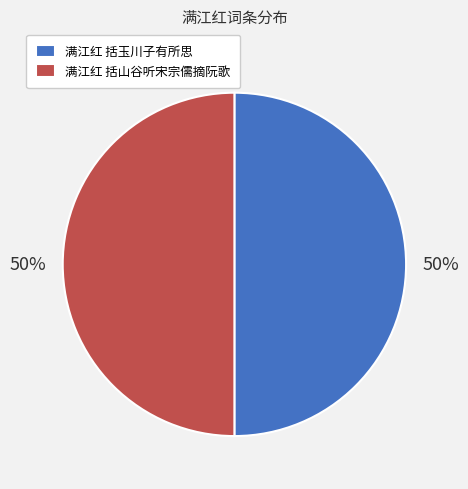

To the nearest percent, what percentage of the pie is 满江红 括玉川子有所思?

50%